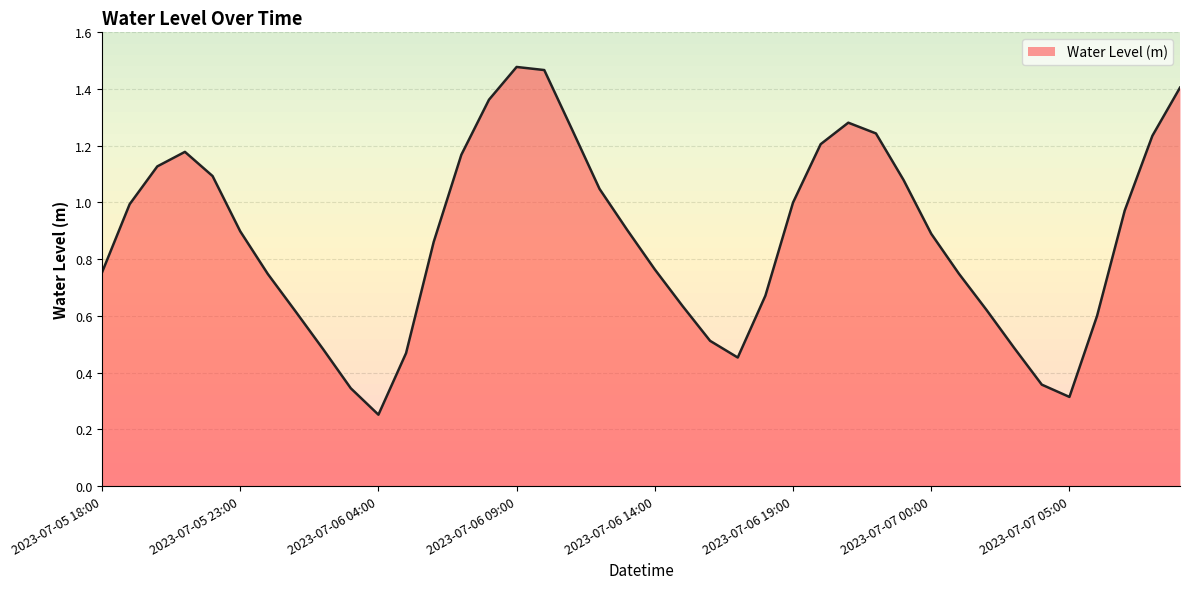

Reading left to right, transcribe all the data shown in this chart.

0.8	1.0	1.1	1.2	1.1	0.9	0.7	0.6	0.5	0.3	0.3	0.5	0.9	1.2	1.4	1.5	1.5	1.3	1.0	0.9	0.8	0.6	0.5	0.5	0.7	1.0	1.2	1.3	1.2	1.1	0.9	0.7	0.6	0.5	0.4	0.3	0.6	1.0	1.2	1.4